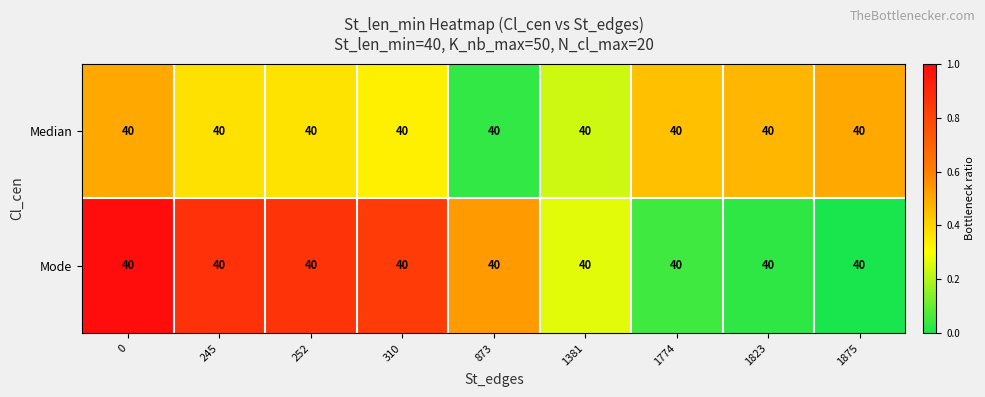

What is the maximum value for Mode?

1.0